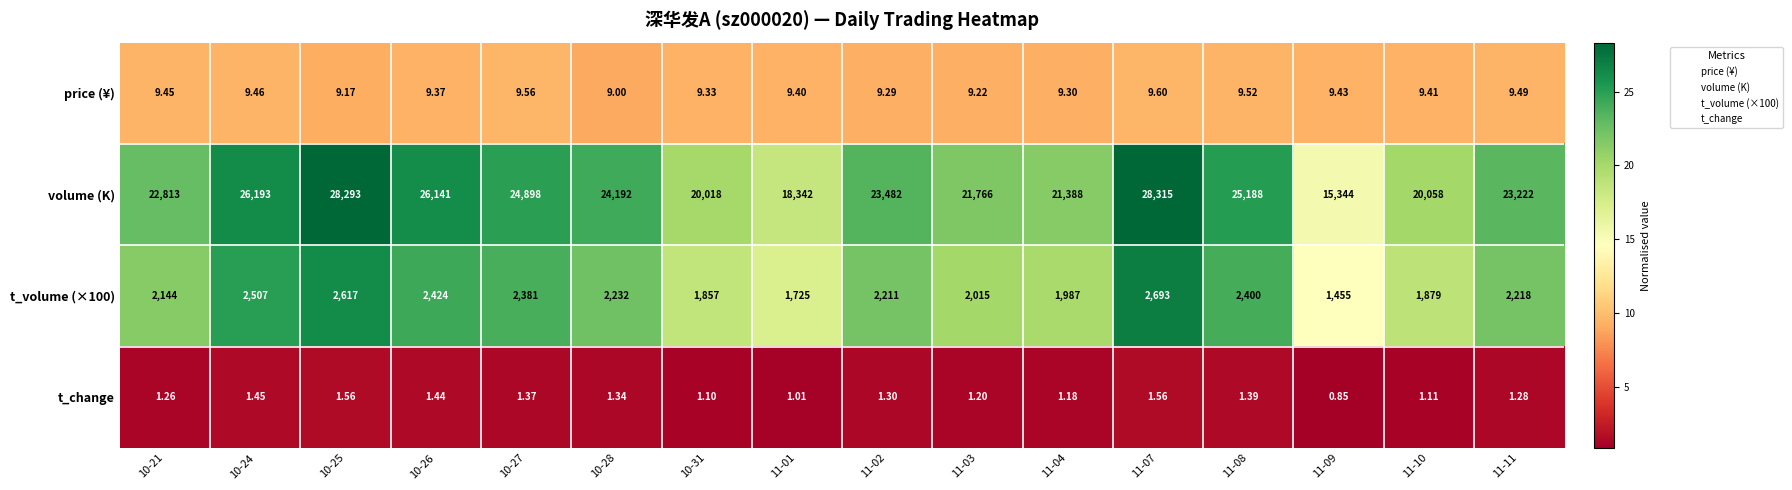

Which series has the largest range (max minus min)?

volume (K)